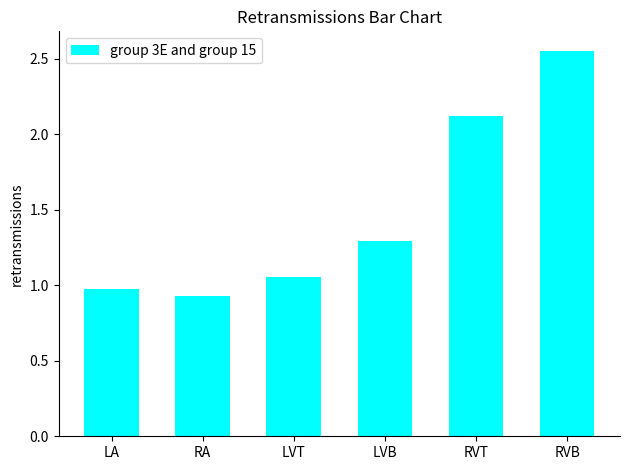

What value does the data have at LA?

1.0